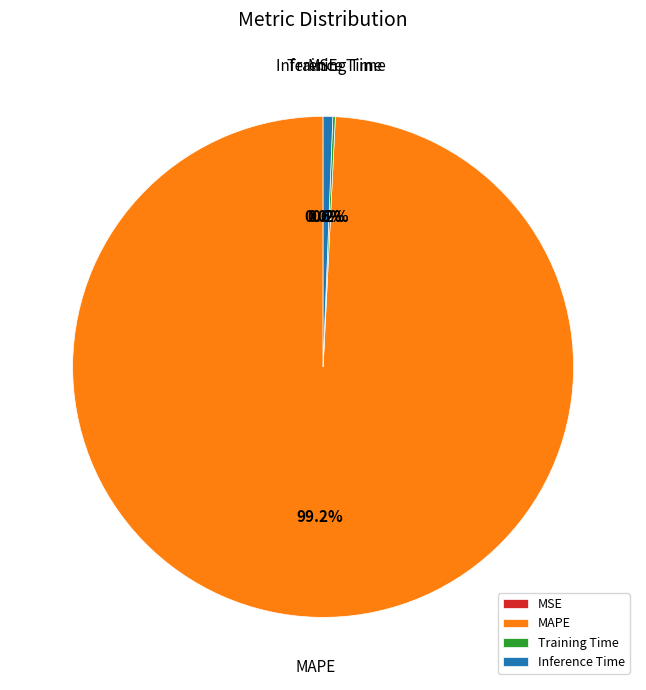

Is there a majority slice in this chart?

Yes